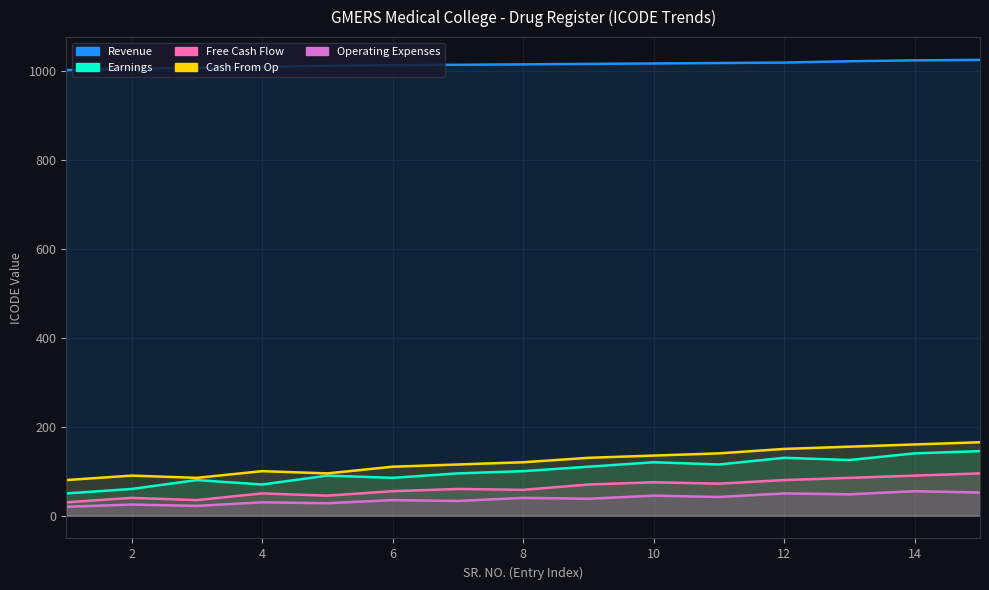

True or false: Operating Expenses and Cash From Op intersect in this chart.

False